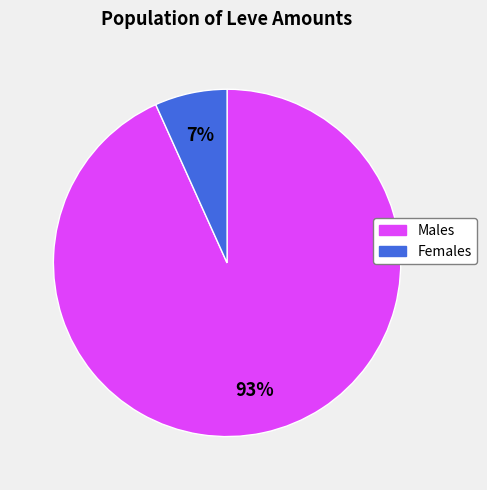

Does any single category account for the majority?

Yes